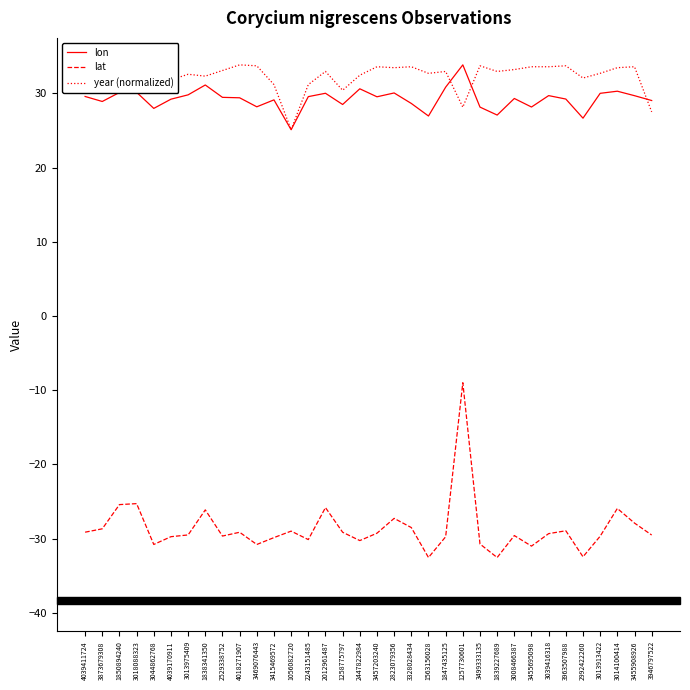

Which series has the largest total across all categories?

year (normalized)